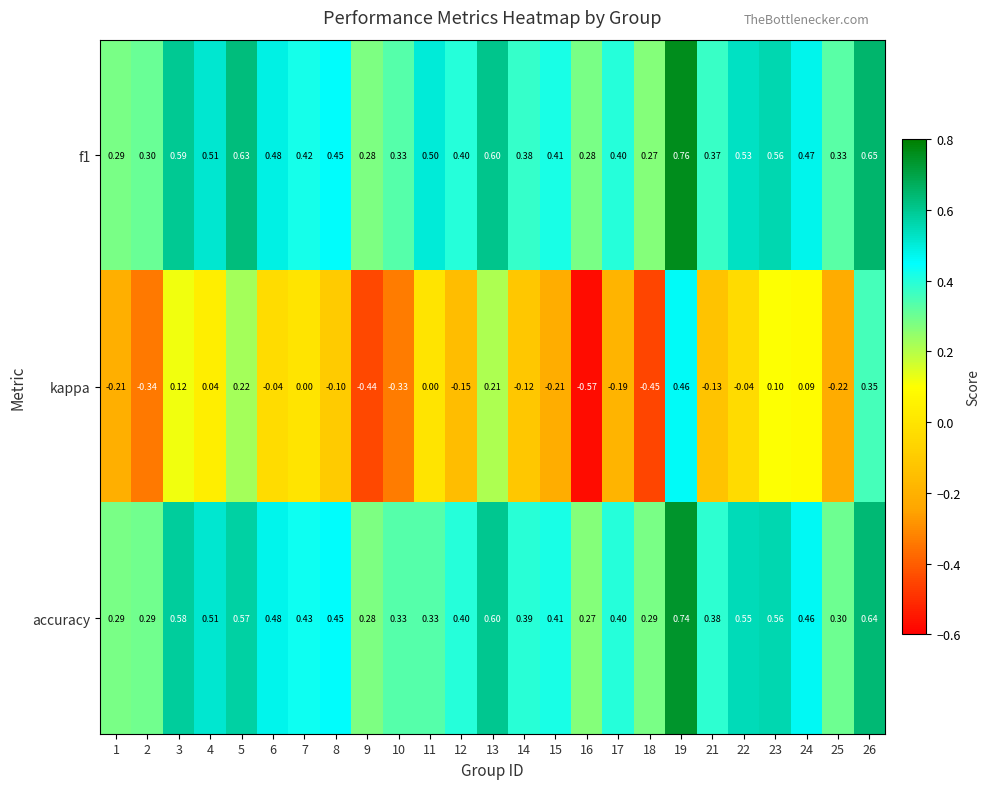

Is the value of accuracy at 17 greater than the value of kappa at 4?

Yes